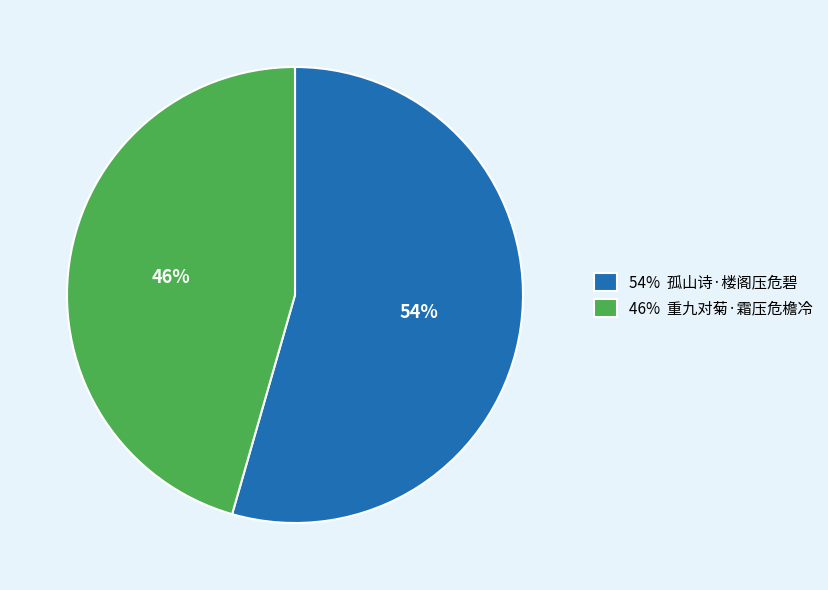

Does any single category account for the majority?

Yes